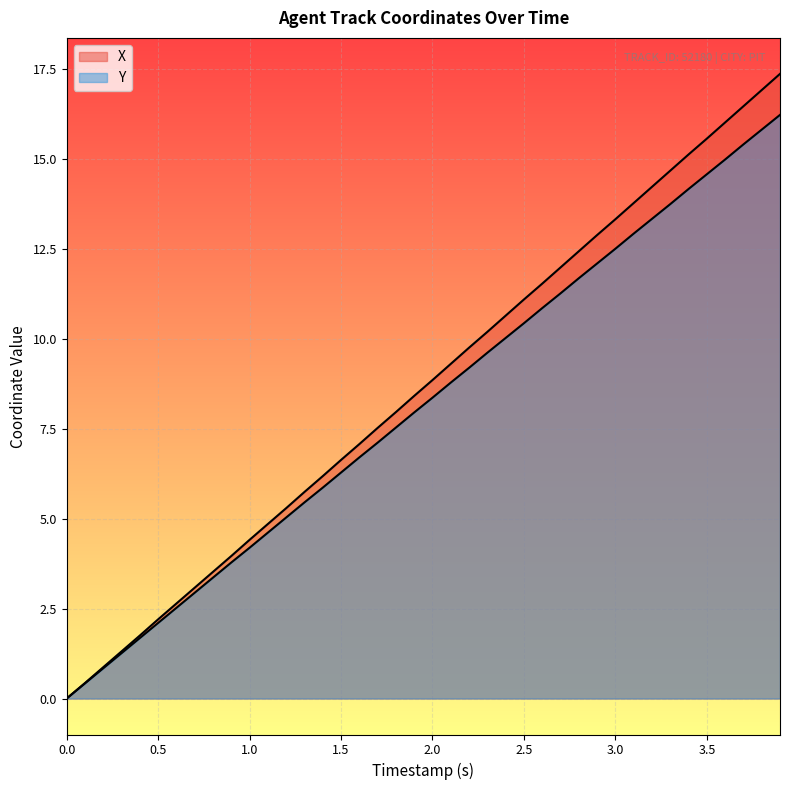

Reading left to right, list all the values displayed in this chart.

X: 0.0	0.4	0.9	1.3	1.8	2.2	2.6	3.1	3.5	4.0	4.4	4.8	5.3	5.7	6.2	6.6	7.1	7.5	8.0	8.4	8.8	9.3	9.8	10.2	10.6	11.1	11.5	12.0	12.4	12.9	13.3	13.8	14.2	14.7	15.1	15.6	16.0	16.5	16.9	17.4
Y: 0.0	0.4	0.8	1.3	1.7	2.1	2.5	2.9	3.4	3.8	4.2	4.6	5.0	5.4	5.9	6.3	6.7	7.1	7.5	7.9	8.4	8.8	9.2	9.6	10.0	10.4	10.8	11.3	11.7	12.1	12.5	12.9	13.3	13.7	14.2	14.6	15.0	15.4	15.8	16.2